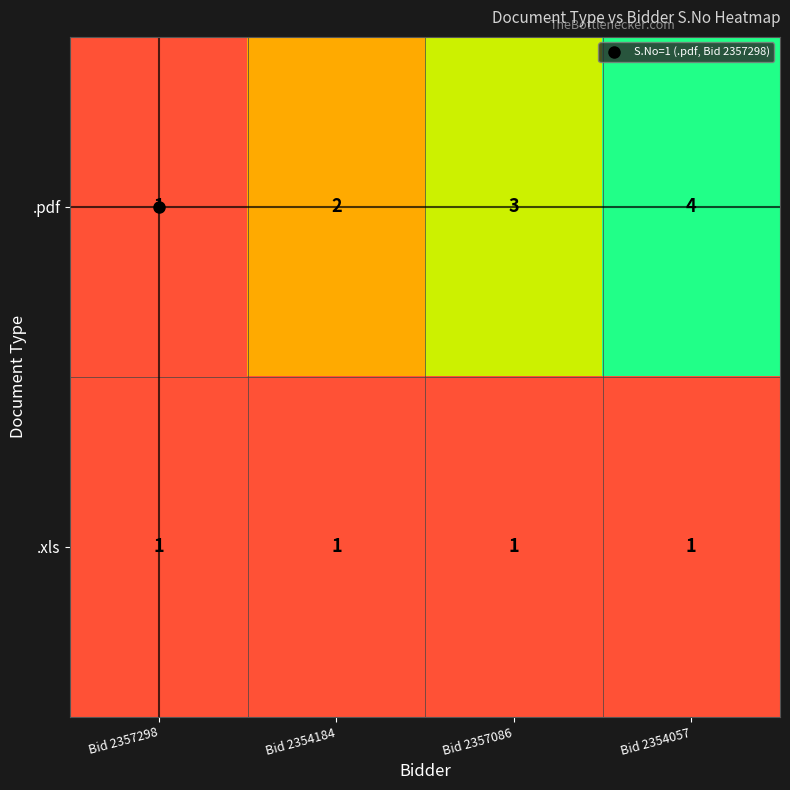

Count the number of categories in the chart.

4